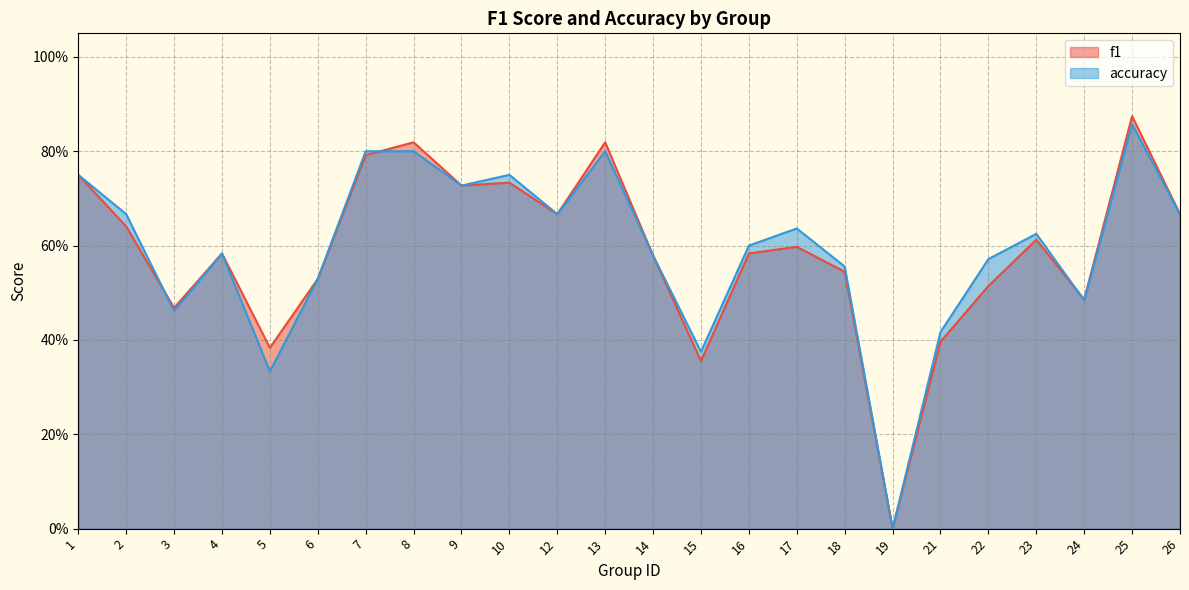

Reading left to right, extract all data points from this chart.

f1: 1=0.8	2=0.6	3=0.5	4=0.6	5=0.4	6=0.5	7=0.8	8=0.8	9=0.7	10=0.7	12=0.7	13=0.8	14=0.6	15=0.4	16=0.6	17=0.6	18=0.5	19=0.0	21=0.4	22=0.5	23=0.6	24=0.5	25=0.9	26=0.7
accuracy: 1=0.8	2=0.7	3=0.5	4=0.6	5=0.3	6=0.5	7=0.8	8=0.8	9=0.7	10=0.8	12=0.7	13=0.8	14=0.6	15=0.4	16=0.6	17=0.6	18=0.6	19=0.0	21=0.4	22=0.6	23=0.6	24=0.5	25=0.9	26=0.7